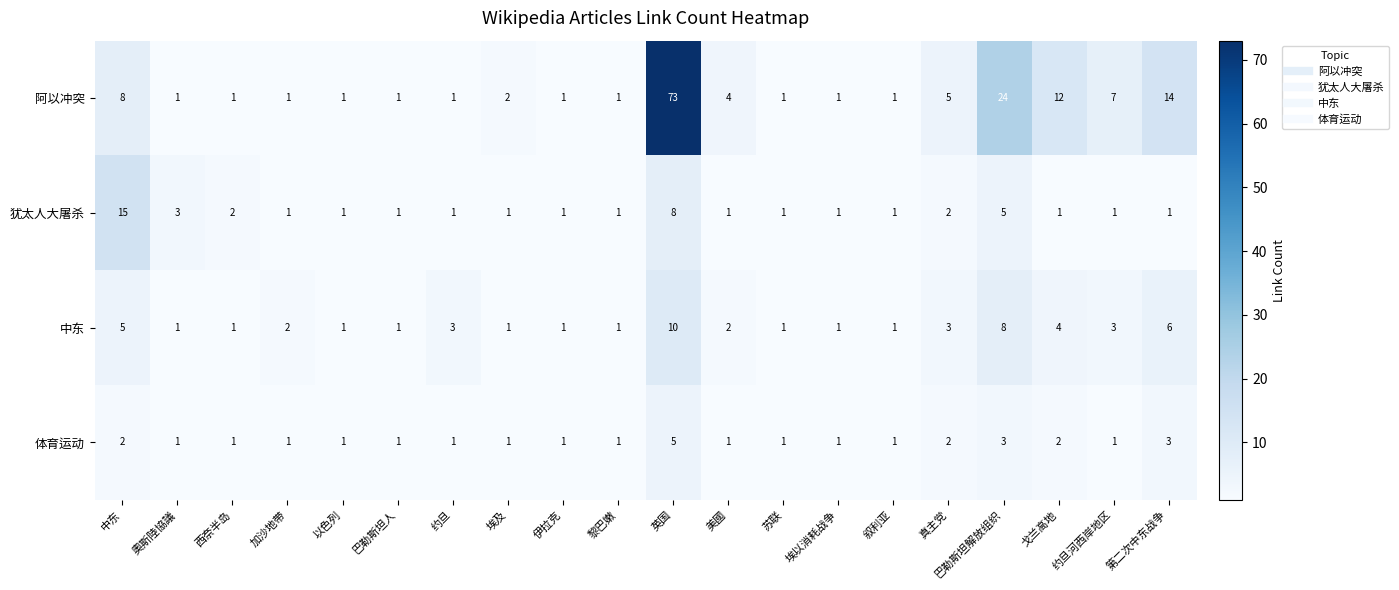

What is the difference between the maximum and minimum values in the 犹太人大屠杀 series?

14